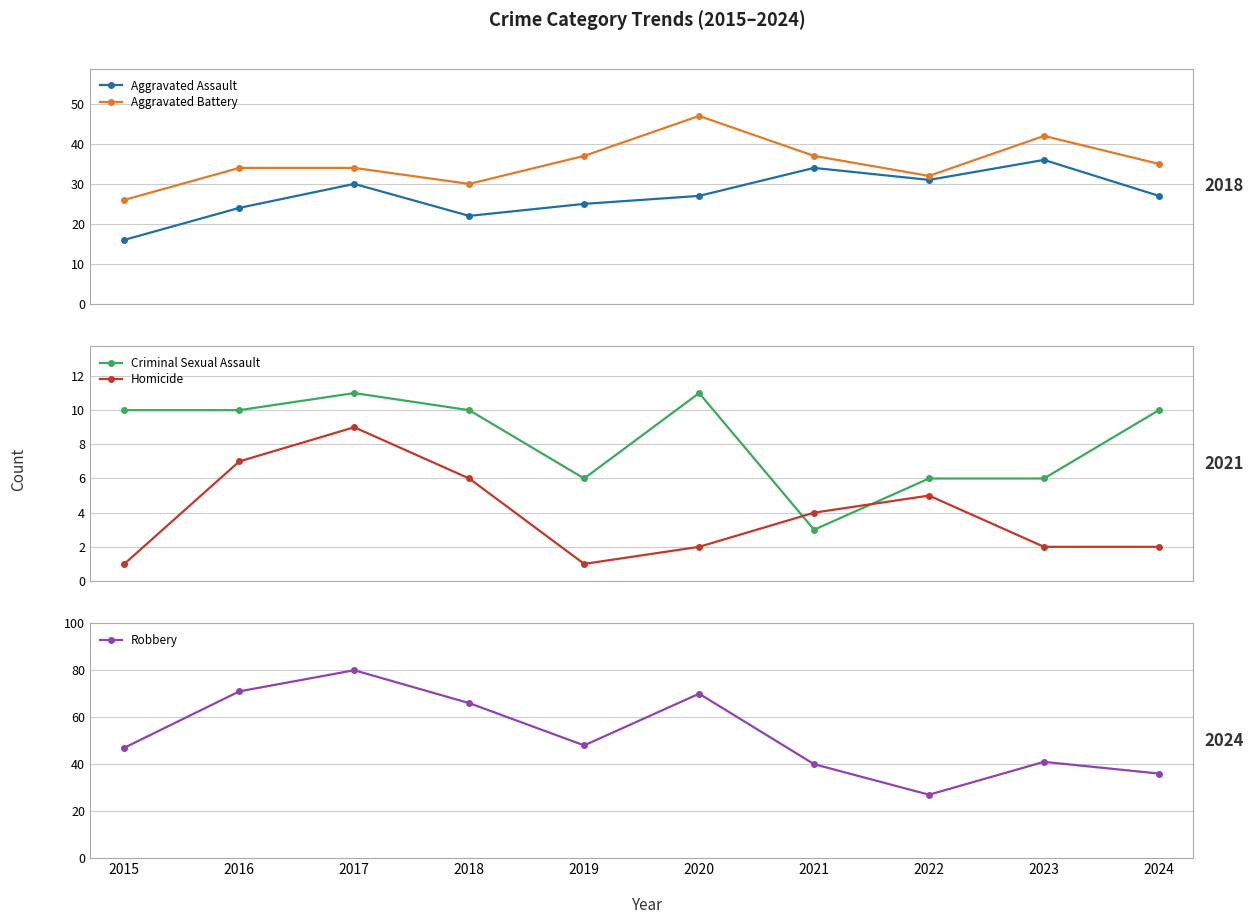

What is the difference between the maximum and second lowest values in the Criminal Sexual Assault series?

5